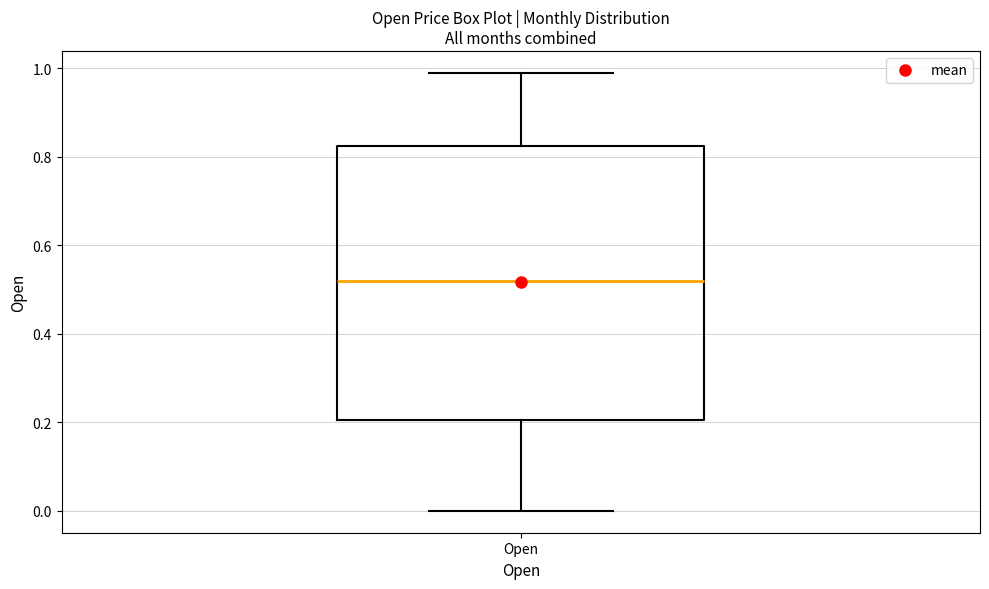

Transcribe this box plot: give where the median line is, the range the box spans, and where the two whiskers end, as read against the y-axis. The values are not printed on the chart, so give them approximately, as read against the axis.

median 0.52, box 0.20 to 0.82, whiskers 0.00 to 0.98